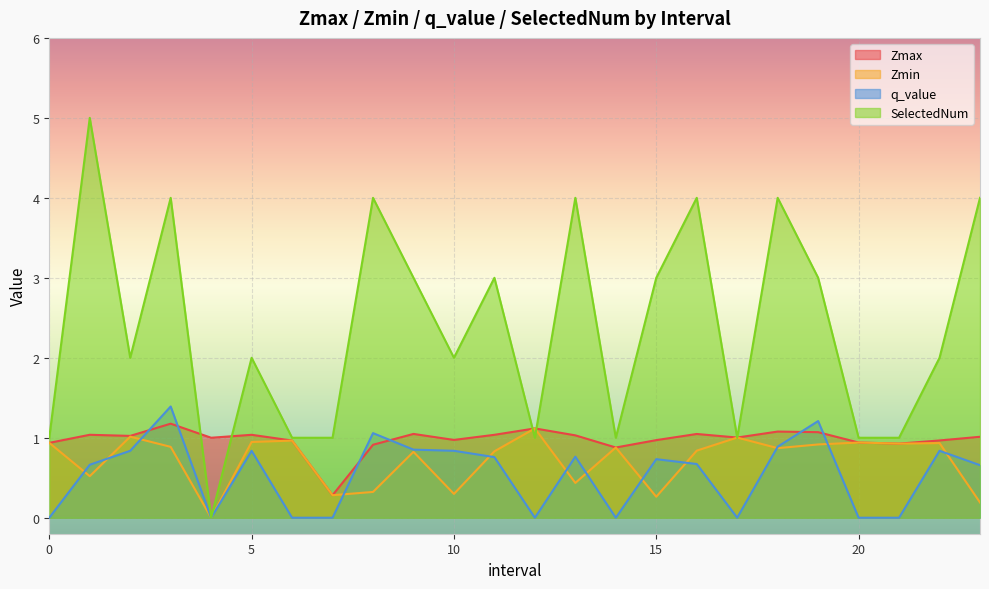

At how many categories does at least one series exceed 3?

7